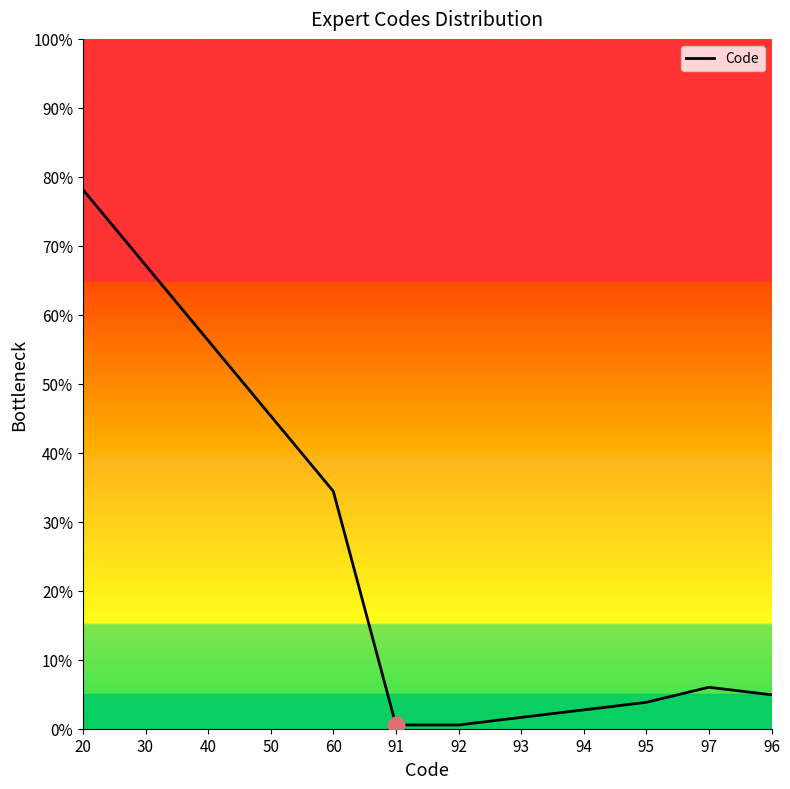

Reading left to right, transcribe all the data shown in this chart.

20=78.1	30=67.2	40=56.3	50=45.4	60=34.4	91=0.5	92=0.5	93=1.6	94=2.7	95=3.8	97=6.0	96=4.9